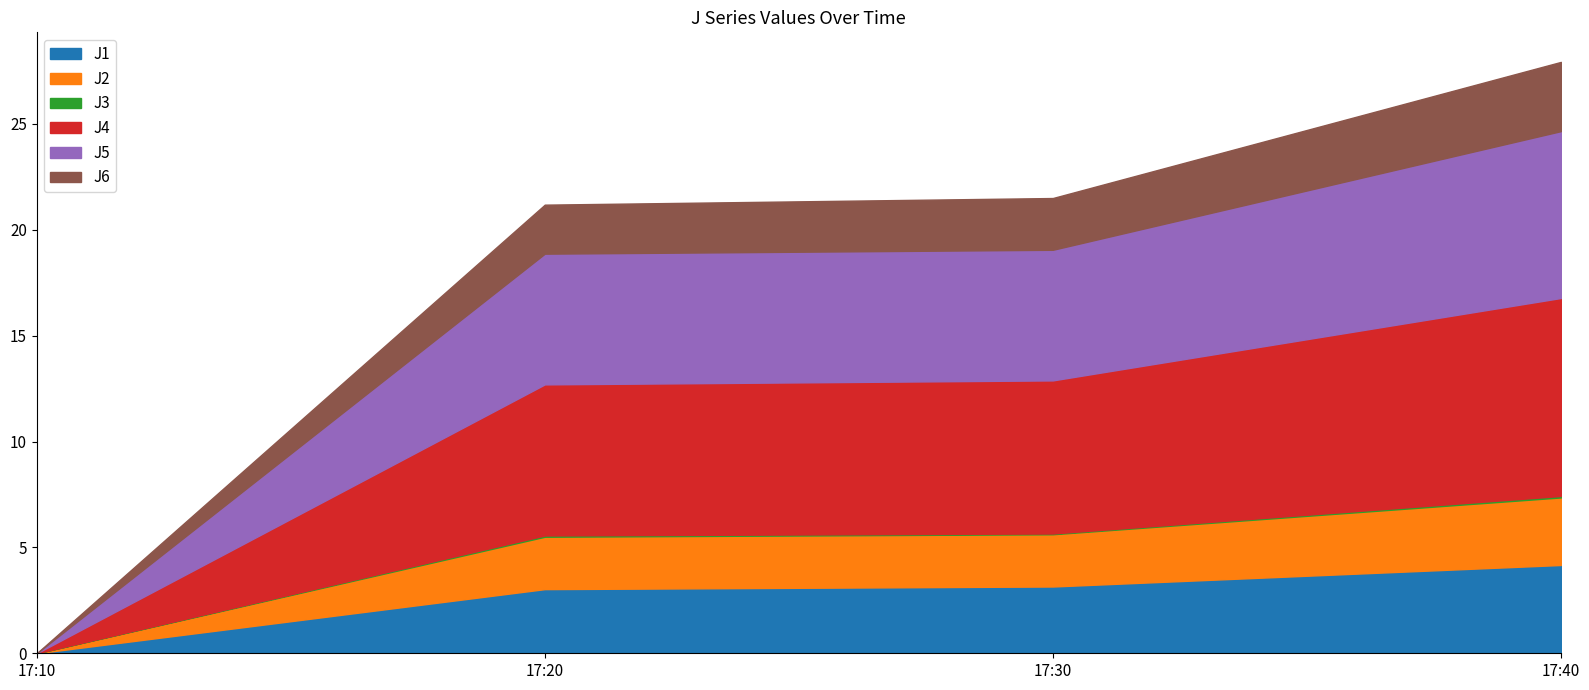

At 17:30, list the series in order from smallest to largest.

J3, J6, J2, J1, J5, J4